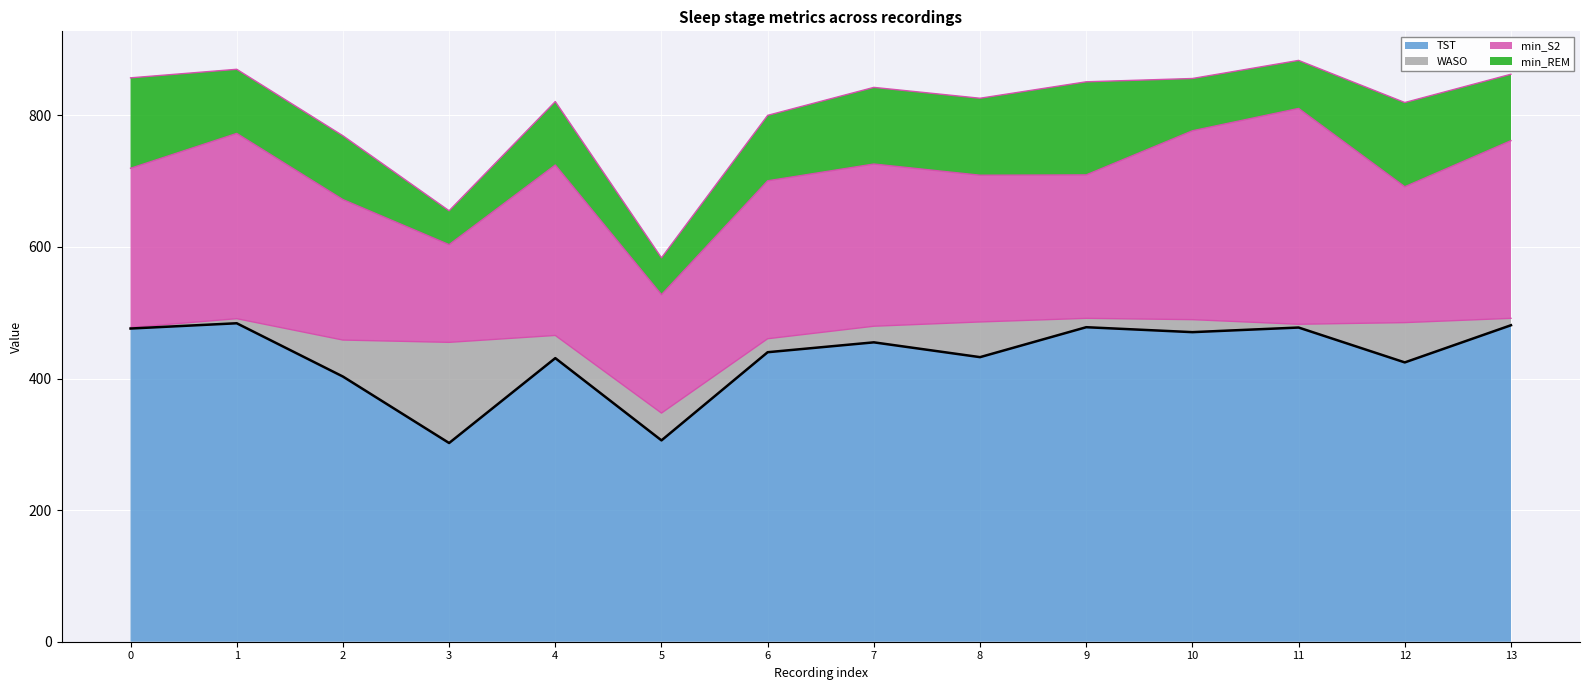

What is the difference between the maximum and second lowest values?

178.0